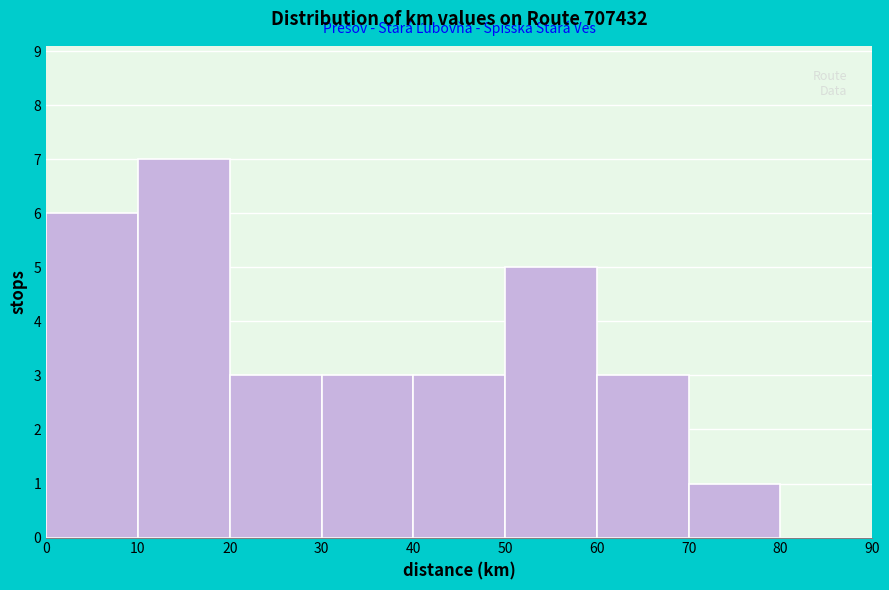

What is the height of the bar covering 70 to 80 on the x-axis? The values are not printed on the chart, so give them approximately, as read against the axis.

1